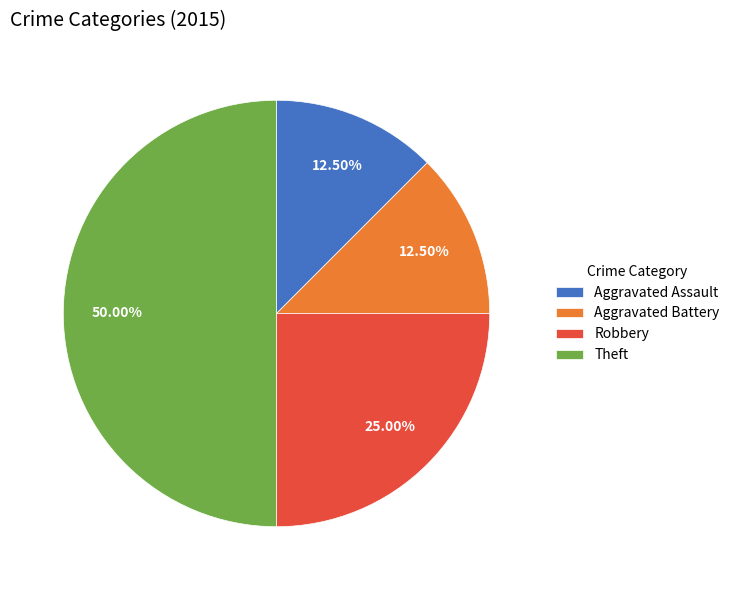

Is it true that Aggravated Battery is 6% of the pie?

False